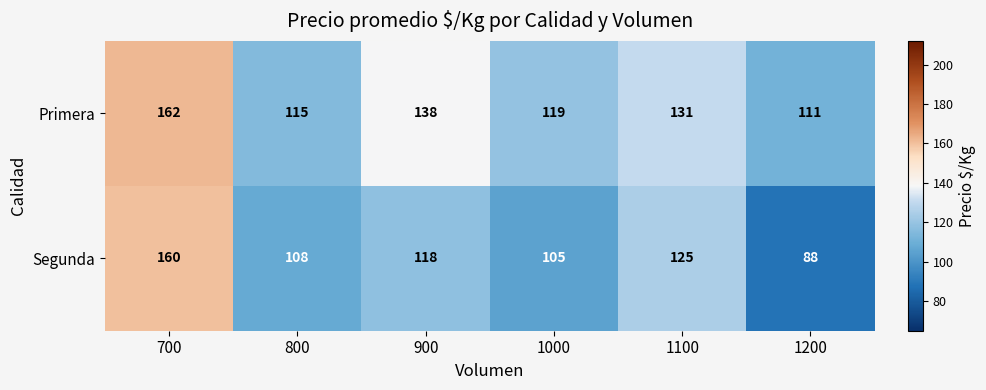

At which category is the sum across all series the highest?

700